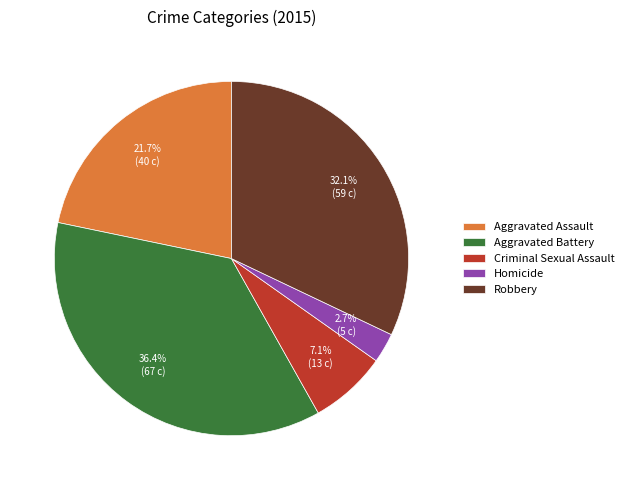

What percentage is NOT represented by Robbery?

67.9%